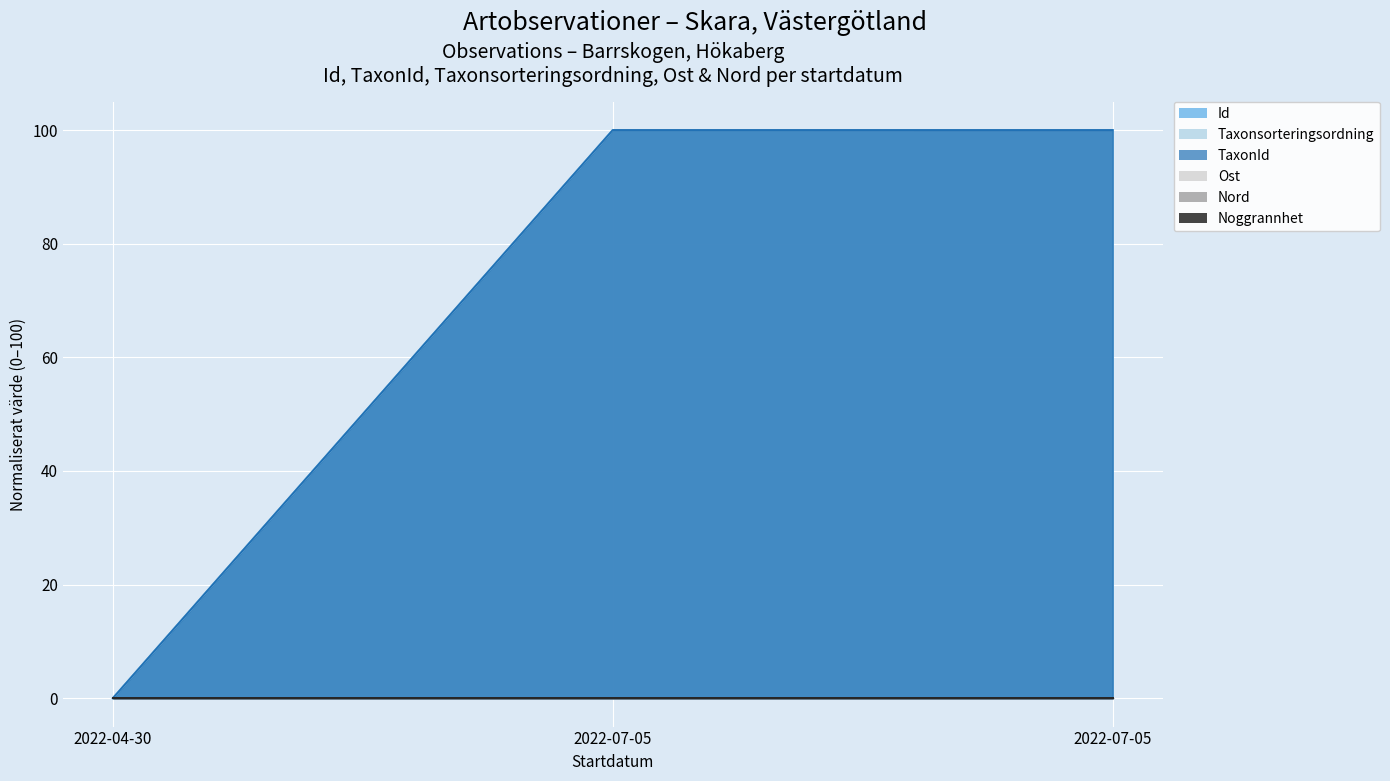

What value does the Taxonsorteringsordning series have at 2022-07-05?

100.0